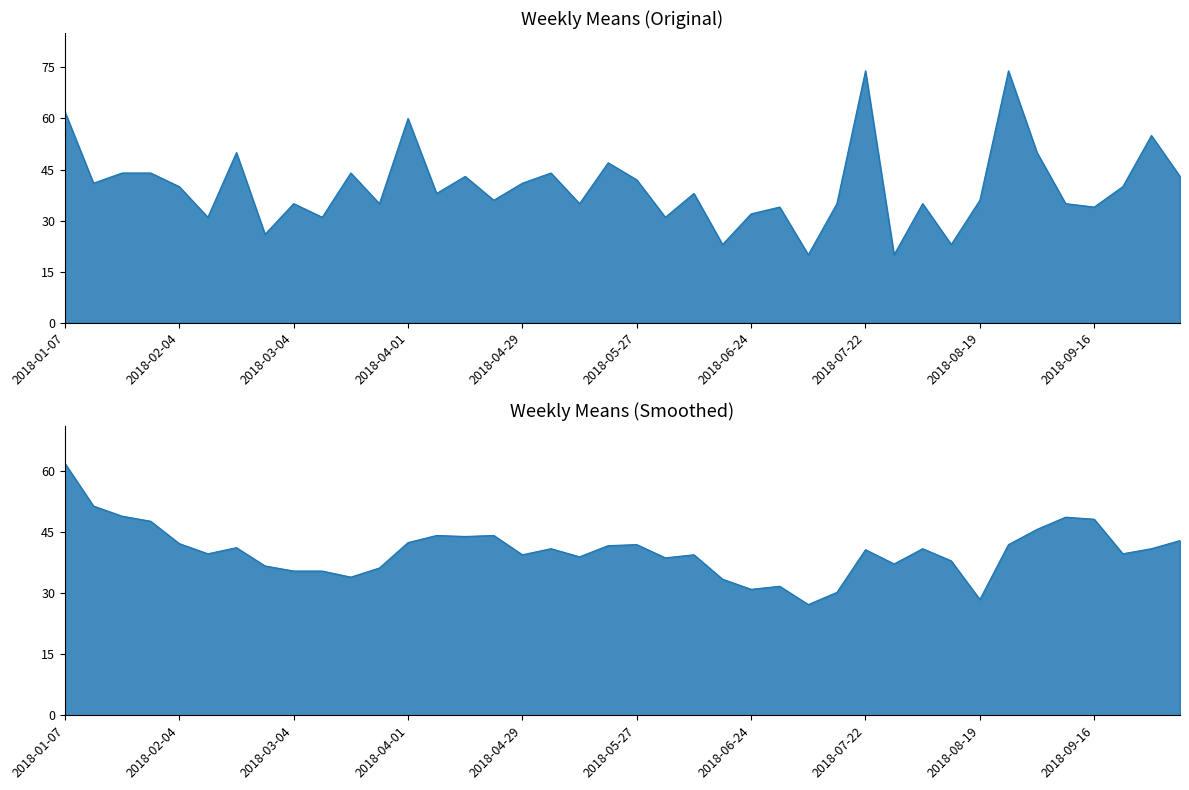

How many categories are shown in the chart?

40